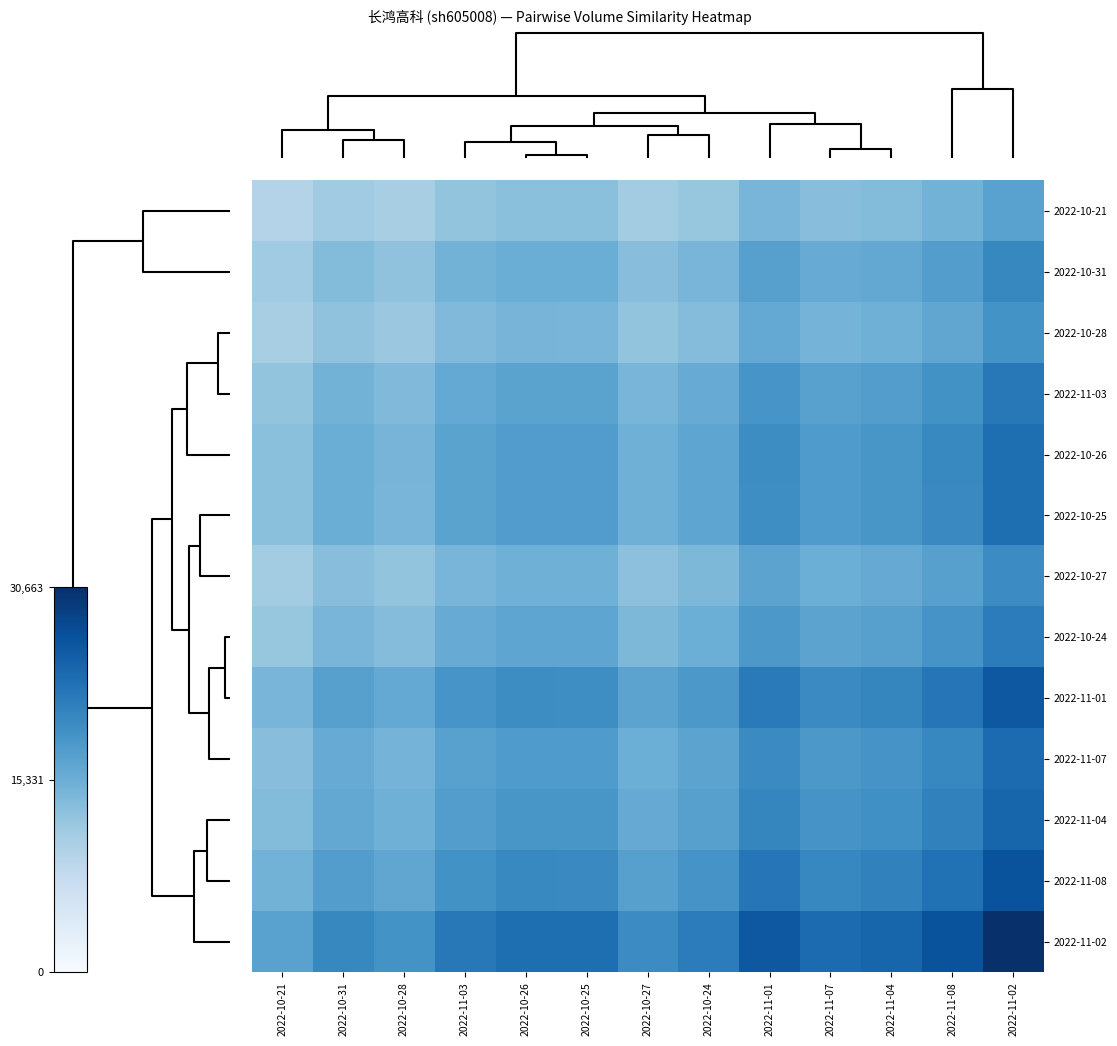

Count the number of categories in the chart.

13